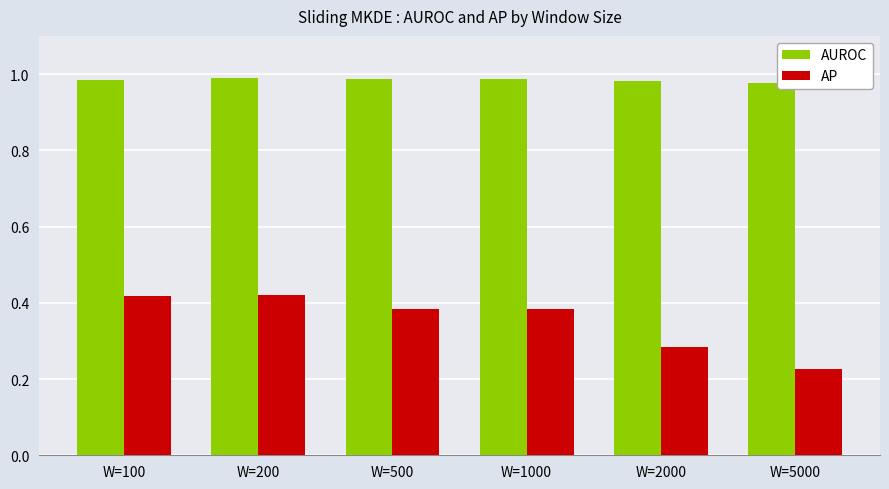

Count the number of data series in this chart.

2